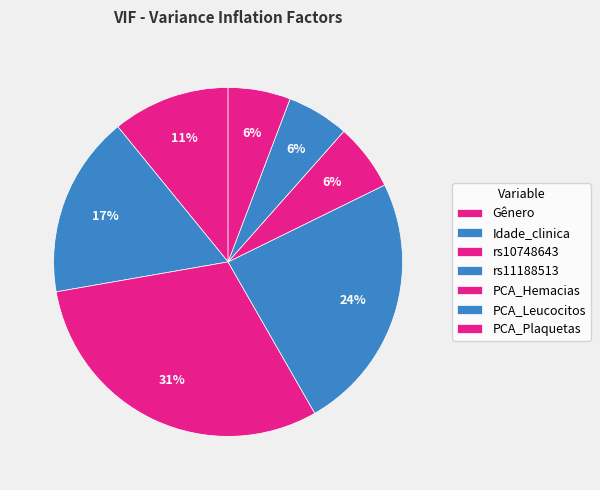

Is it true that Idade_clinica is 26% of the pie?

False